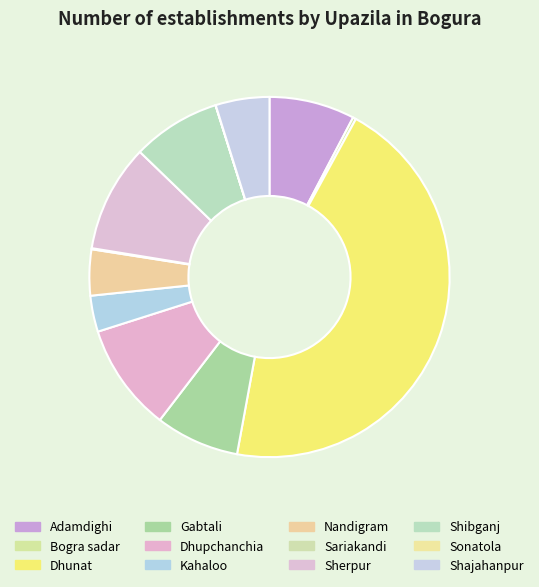

Which category has the biggest portion of the pie?

Dhunat